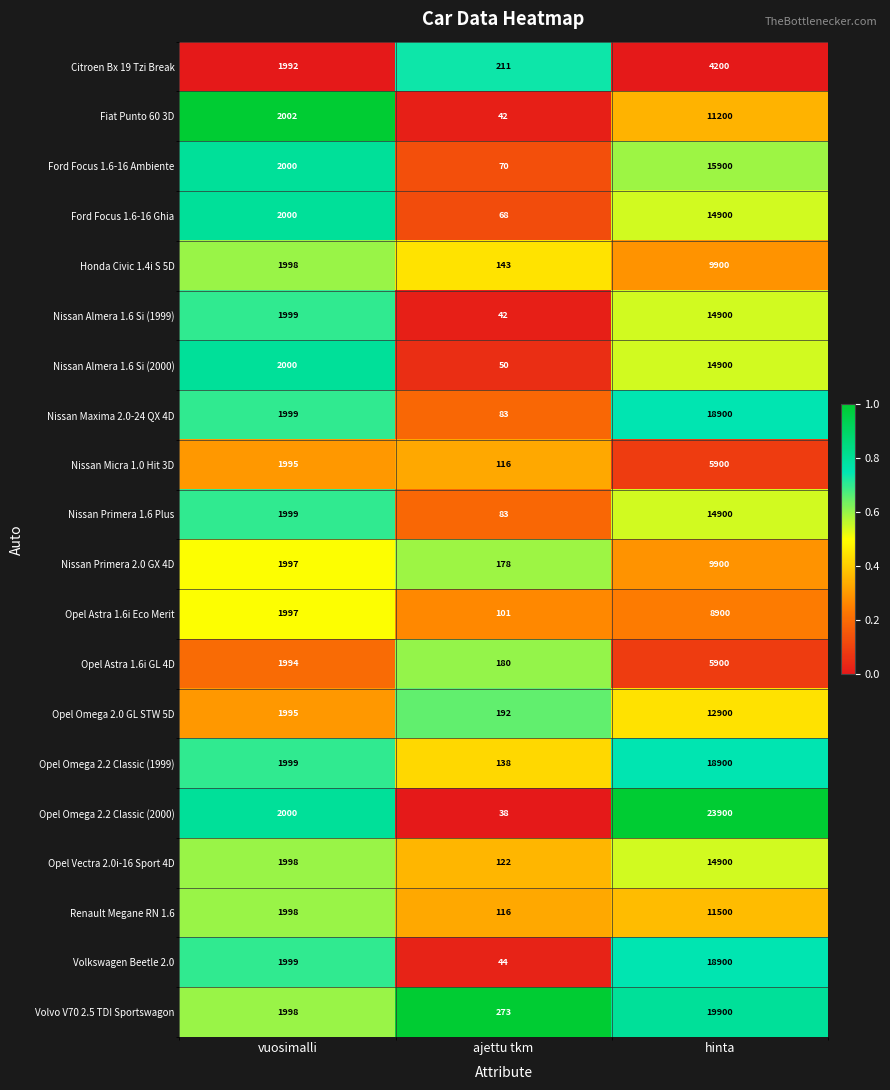

Rank the categories by Volkswagen Beetle 2.0 value from lowest to highest.

ajettu tkm, vuosimalli, hinta